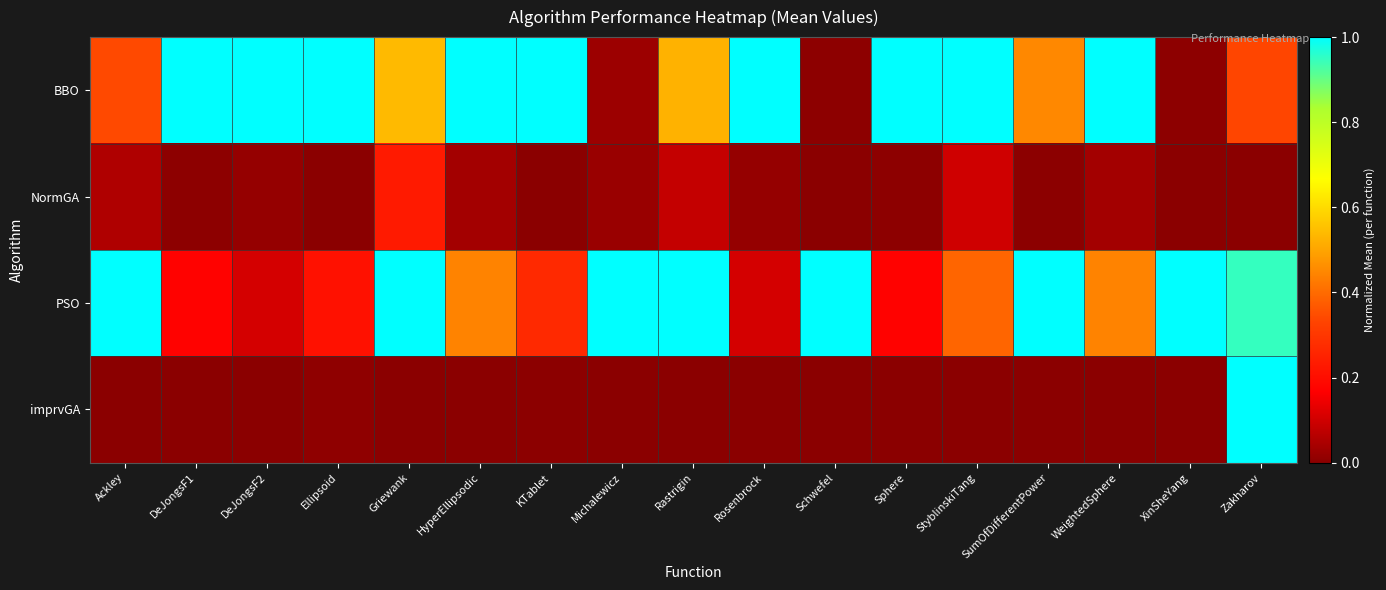

What is the spread (max minus min) of values at Michalewicz?

1.0